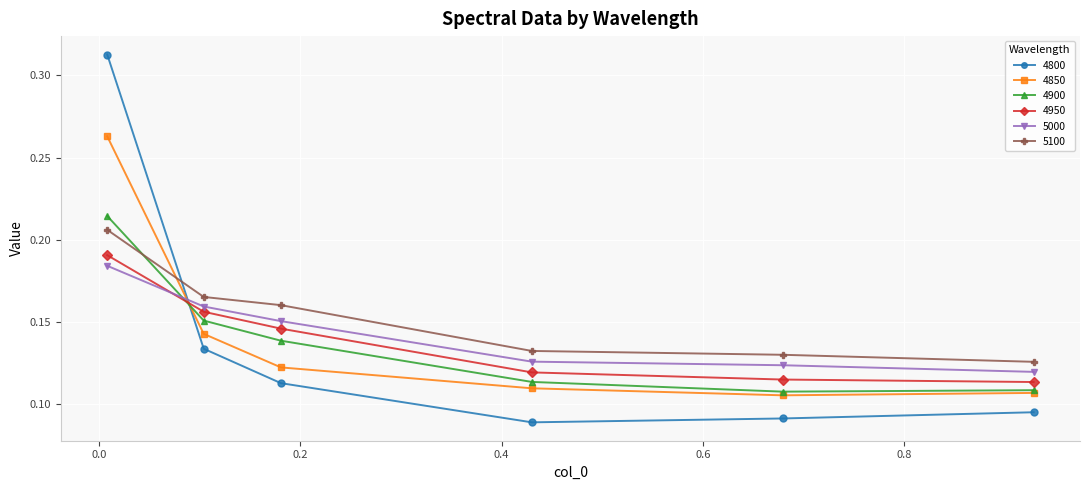

How many 4850 values are between 0 and 1?

6